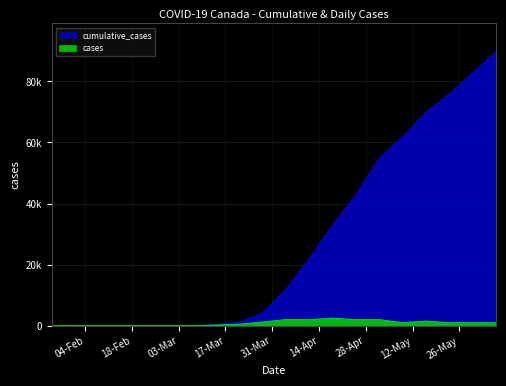

What is the approximate value of cumulative_cases at 16-05-2020?

70000